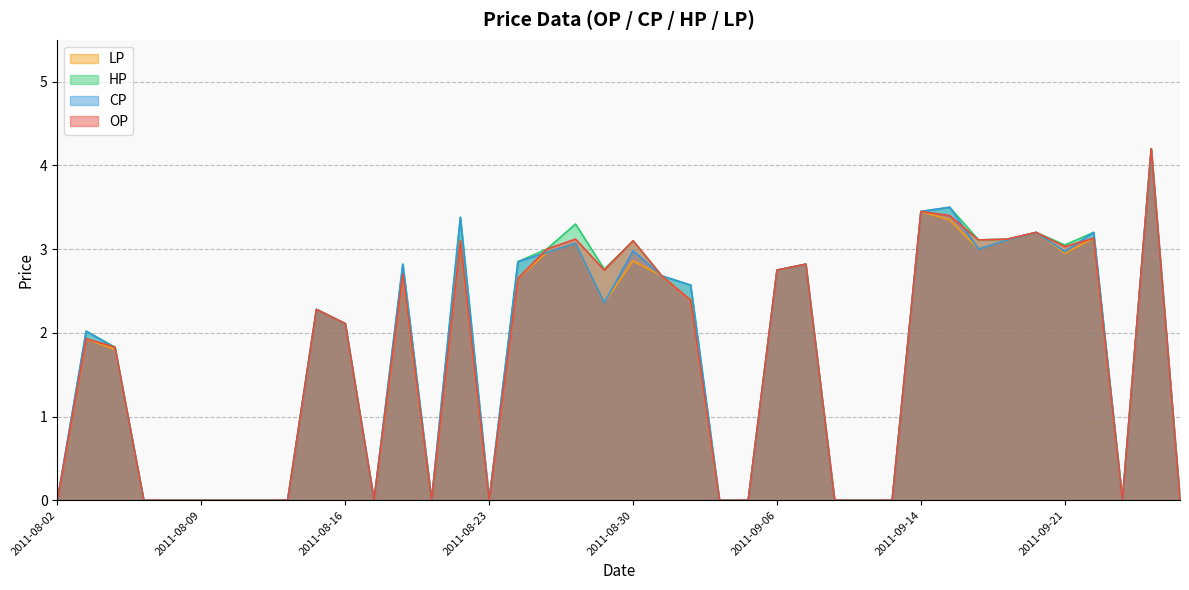

What is the sum of all OP values?

65.8